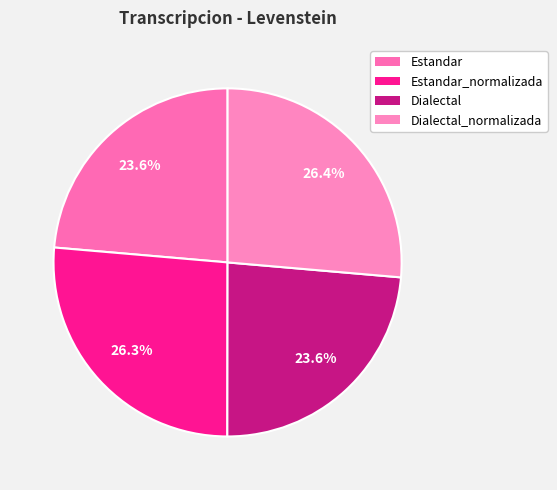

How many slices are in this pie chart?

4